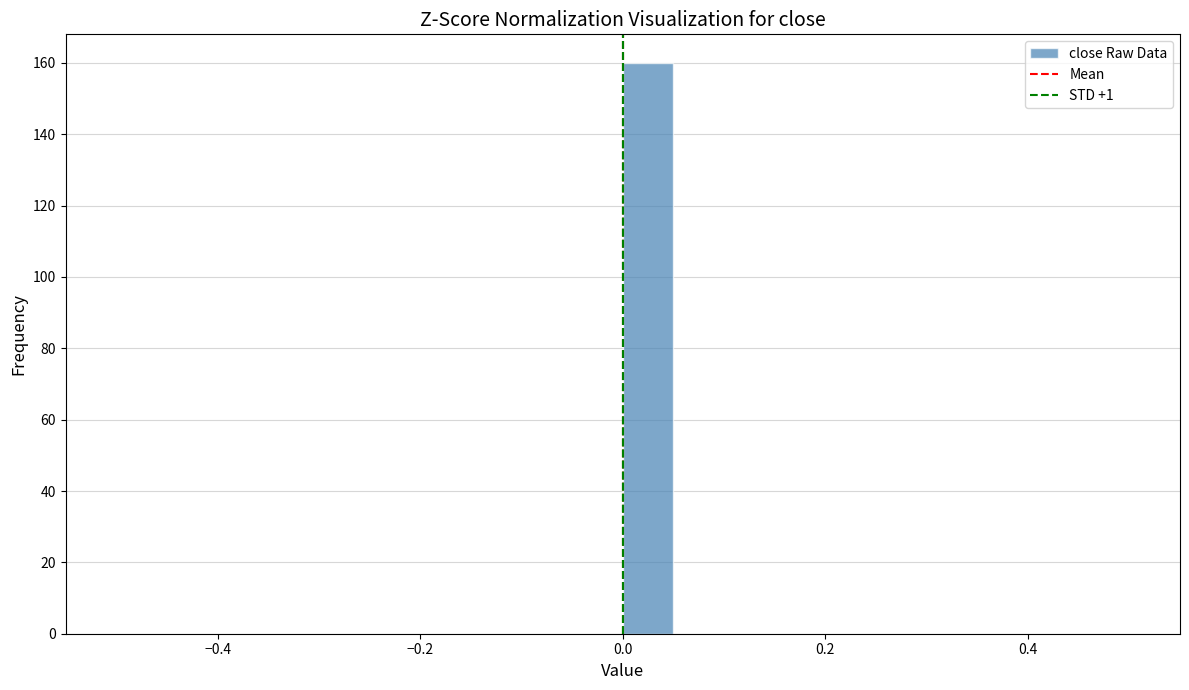

Read against the x-axis, roughly where is the centre of the tallest bar?

0.02